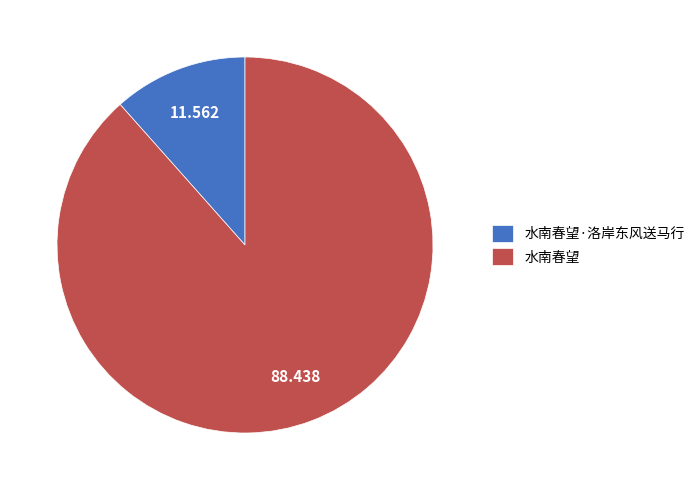

Is it true that 水南春望 is 88% of the pie?

True